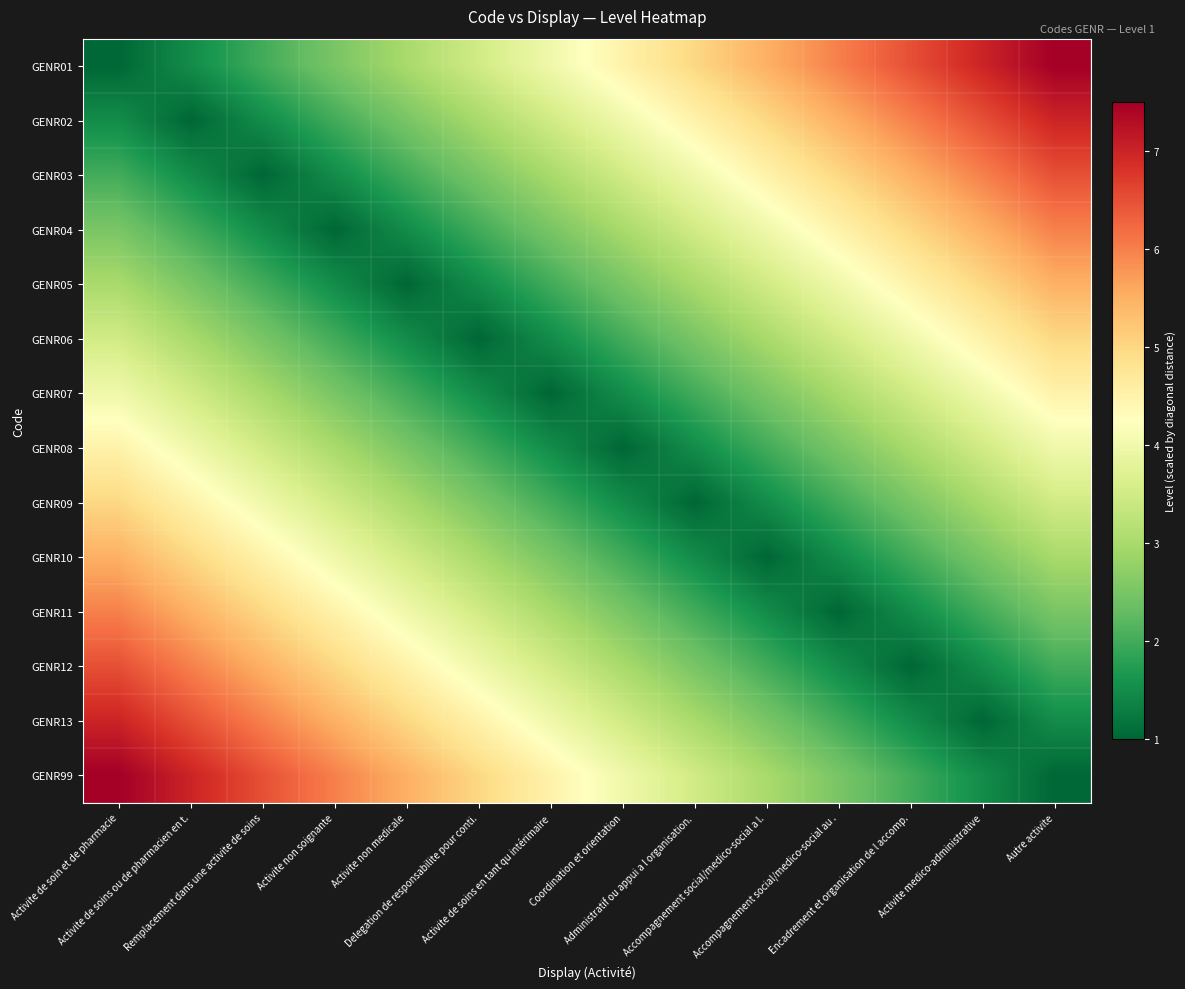

What is the difference between the highest and lowest values at Accompagnement social/medico-social a l.?

4.5